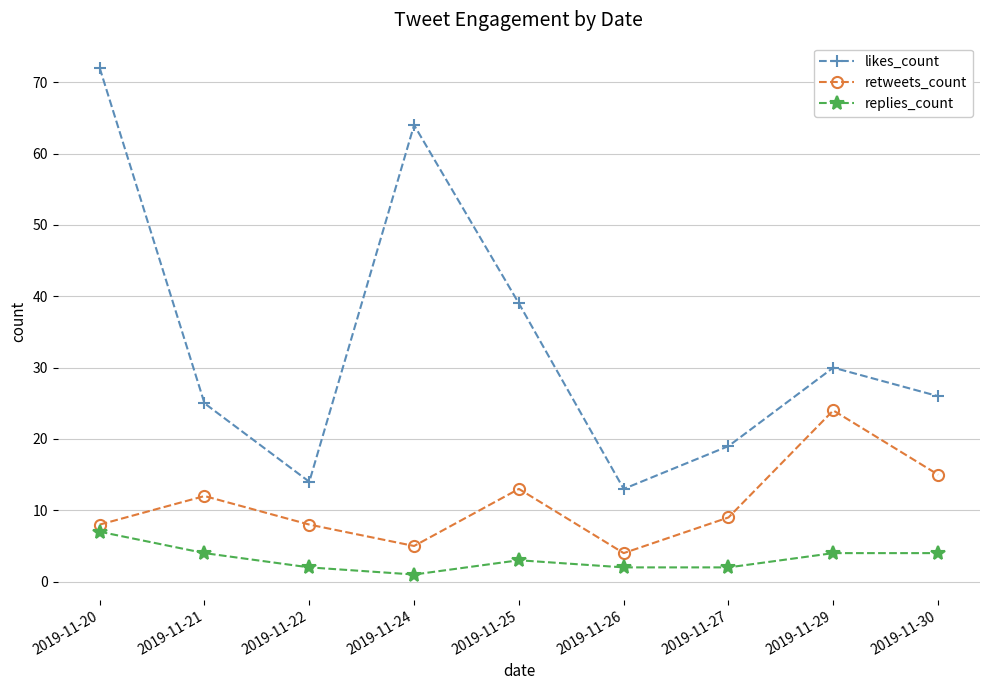

True or false: replies_count and likes_count cross at least once.

False